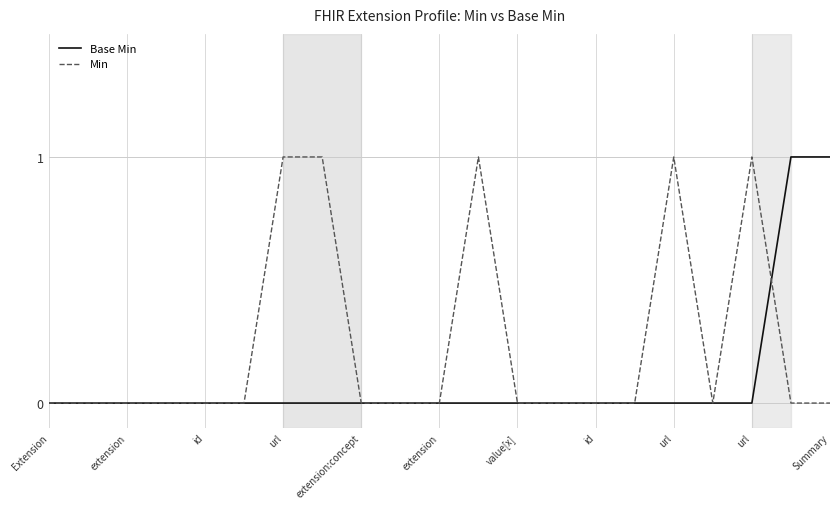

Which series has the largest total across all categories?

Min